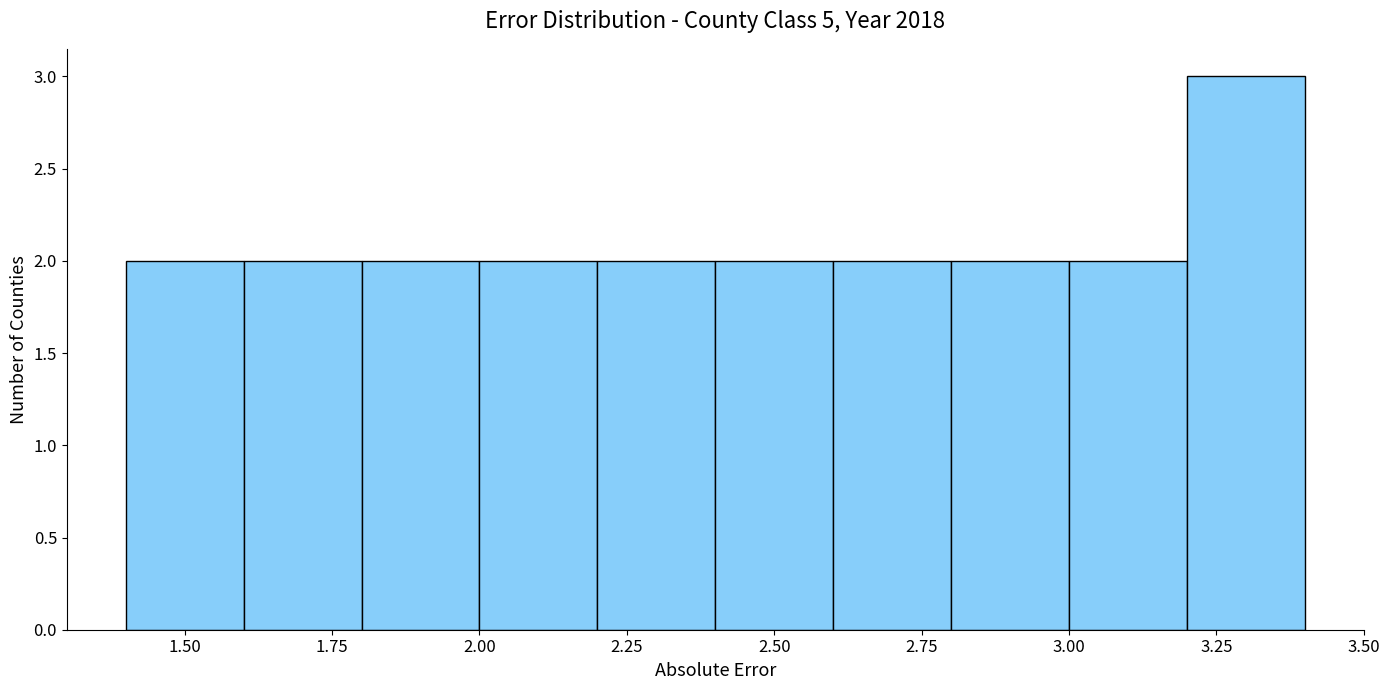

Reading left to right, list every bar in this chart as the range it spans on the x-axis followed by its height. The values are not printed on the chart, so give them approximately, as read against the axis.

1.4 to 1.6: 2
1.6 to 1.8: 2
1.8 to 2.0: 2
2.0 to 2.2: 2
2.2 to 2.4: 2
2.4 to 2.6: 2
2.6 to 2.8: 2
2.8 to 3.0: 2
3.0 to 3.2: 2
3.2 to 3.4: 3